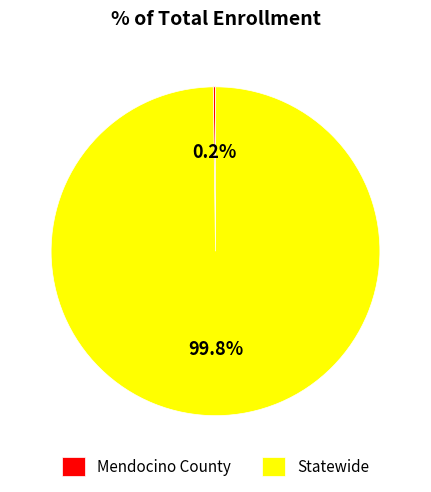

To the nearest percent, what is the difference between the largest and smallest slice percentages?

100%